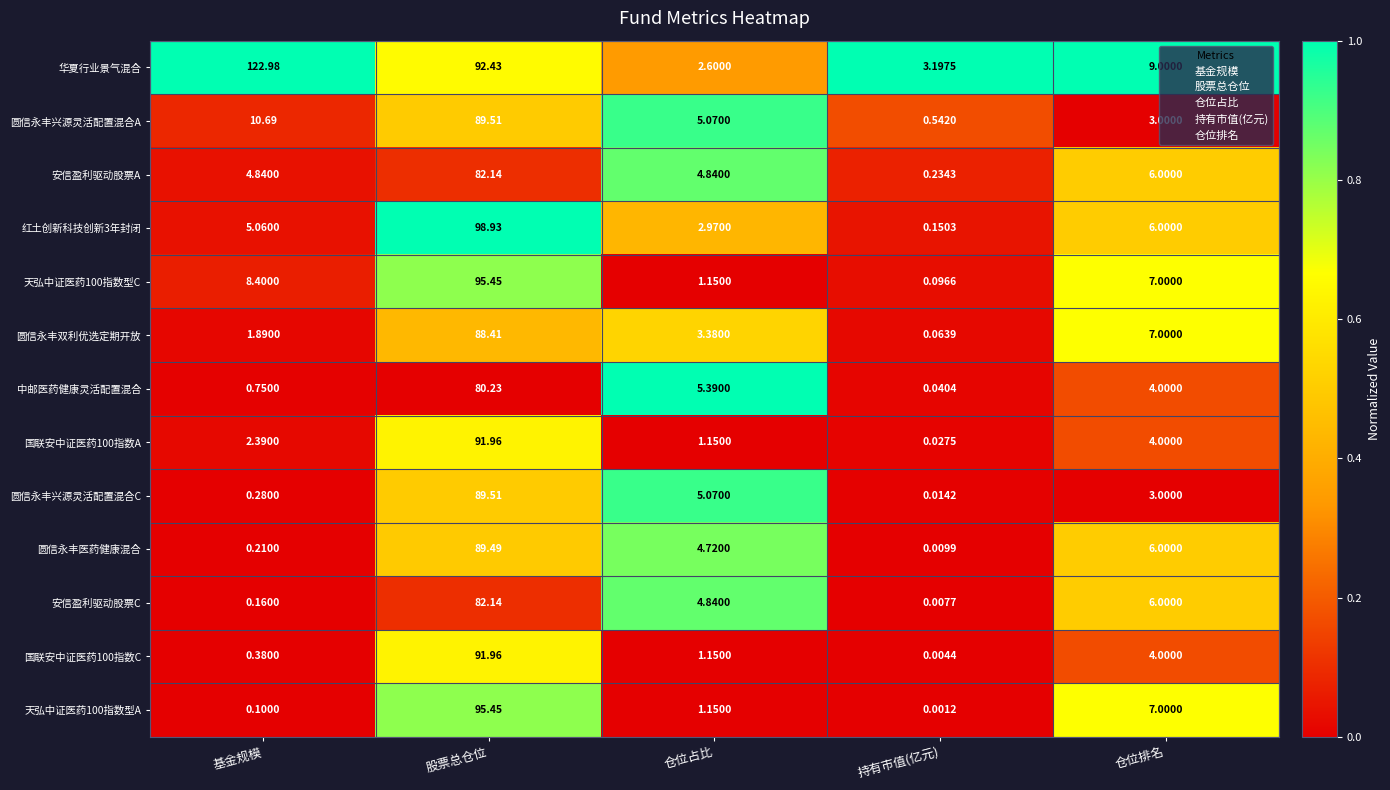

Rank the categories by 安信盈利驱动股票C value from lowest to highest.

持有市值(亿元), 基金规模, 仓位占比, 仓位排名, 股票总仓位